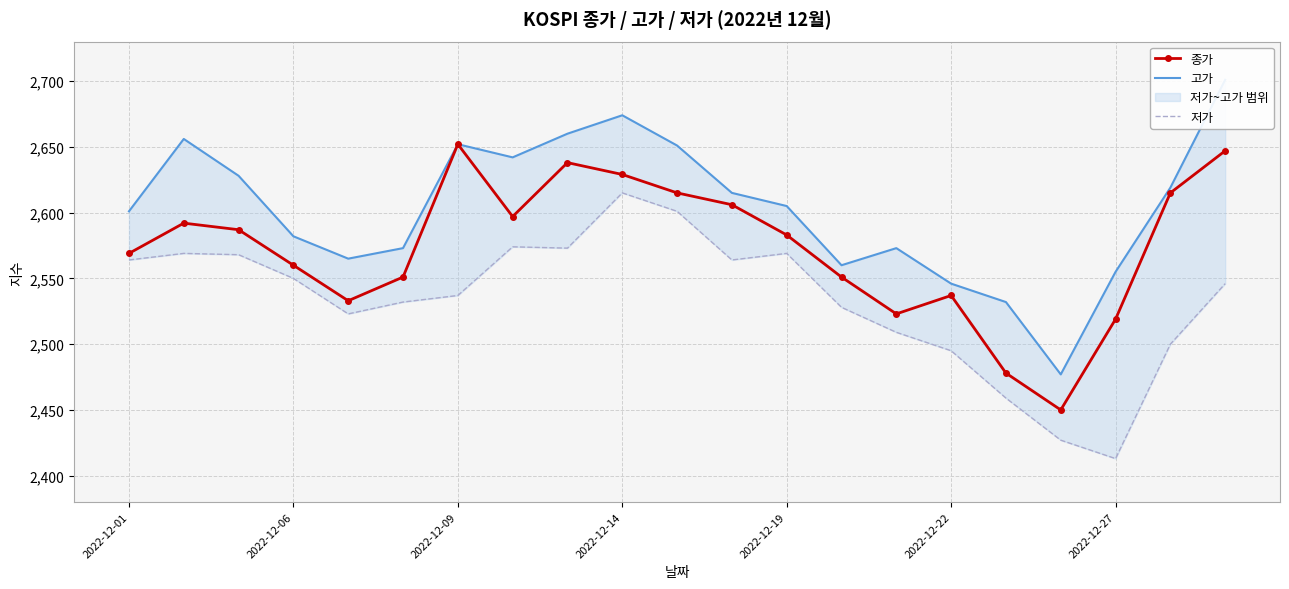

Which series has the largest range (max minus min)?

고가